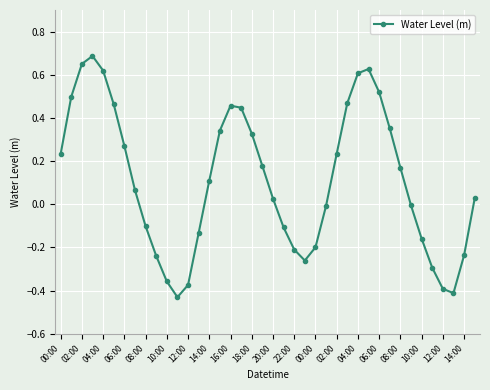

What is the sum of all values?

4.4